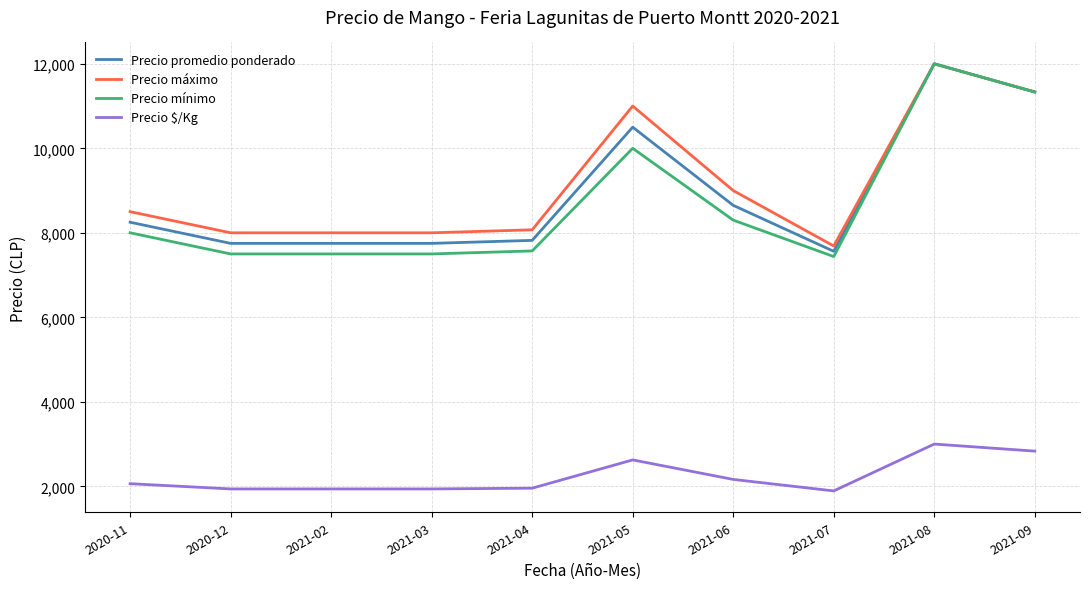

Where is Precio promedio ponderado nearest to the value 9781?

2021-05